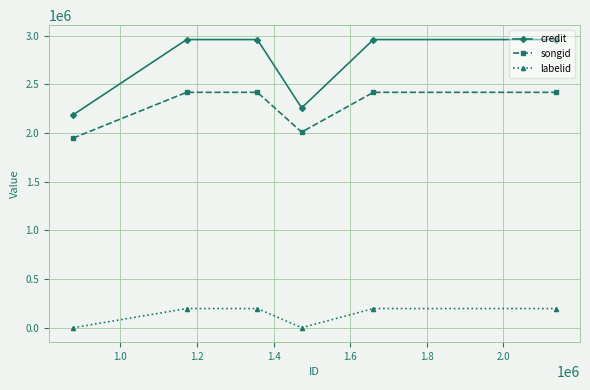

In songid, how many points are lower than both neighbors (excluding endpoints)?

1